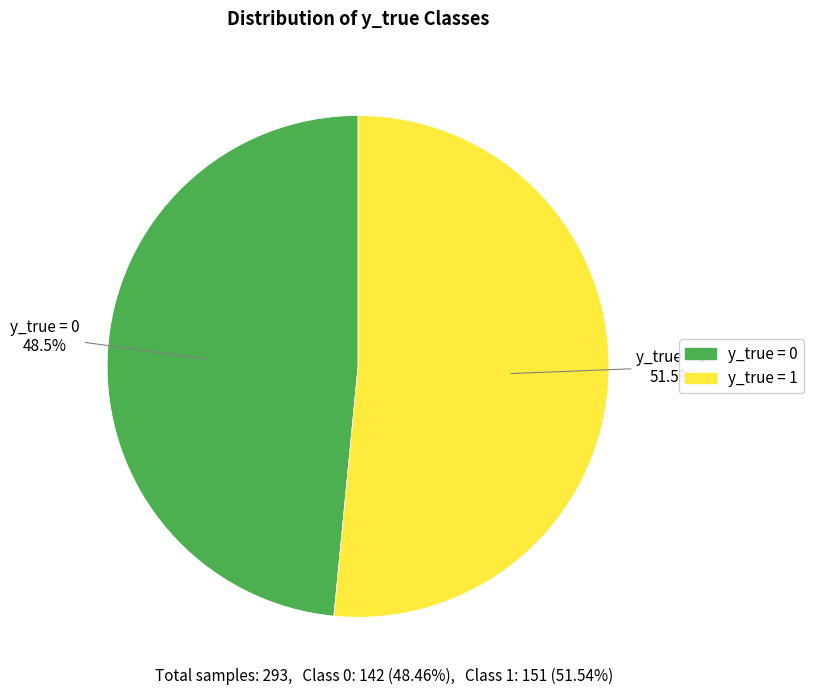

What percentage is NOT represented by y_true = 0?

51.5%